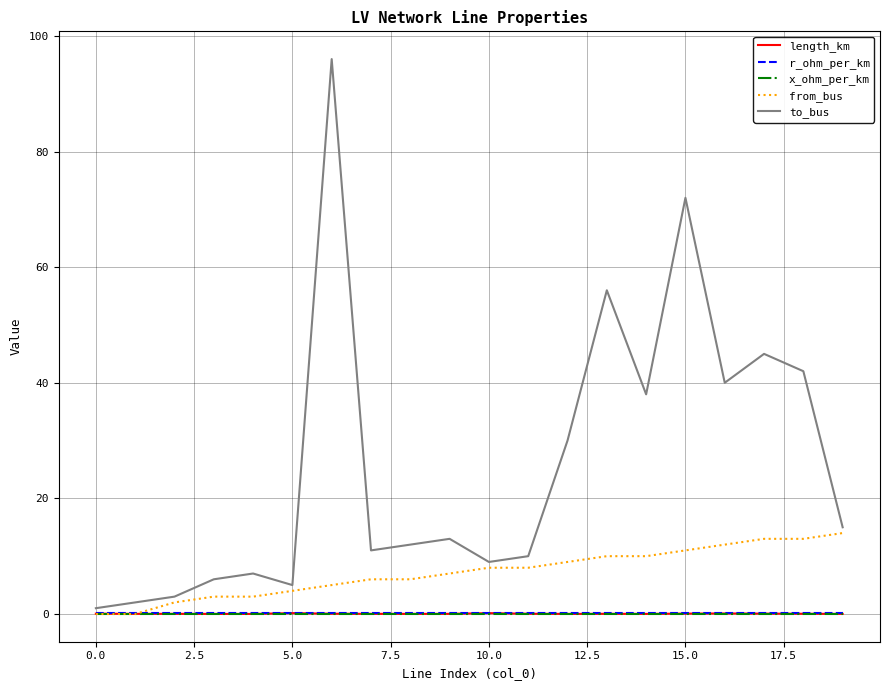

Which series has the largest total across all categories?

to_bus